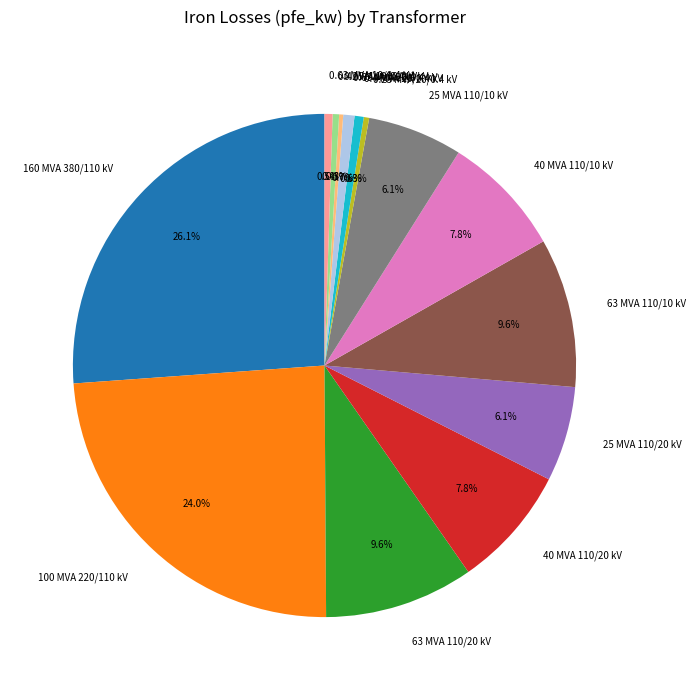

Between 160 MVA 380/110 kV and 0.63 MVA 20/0.4 kV, which is larger?

160 MVA 380/110 kV